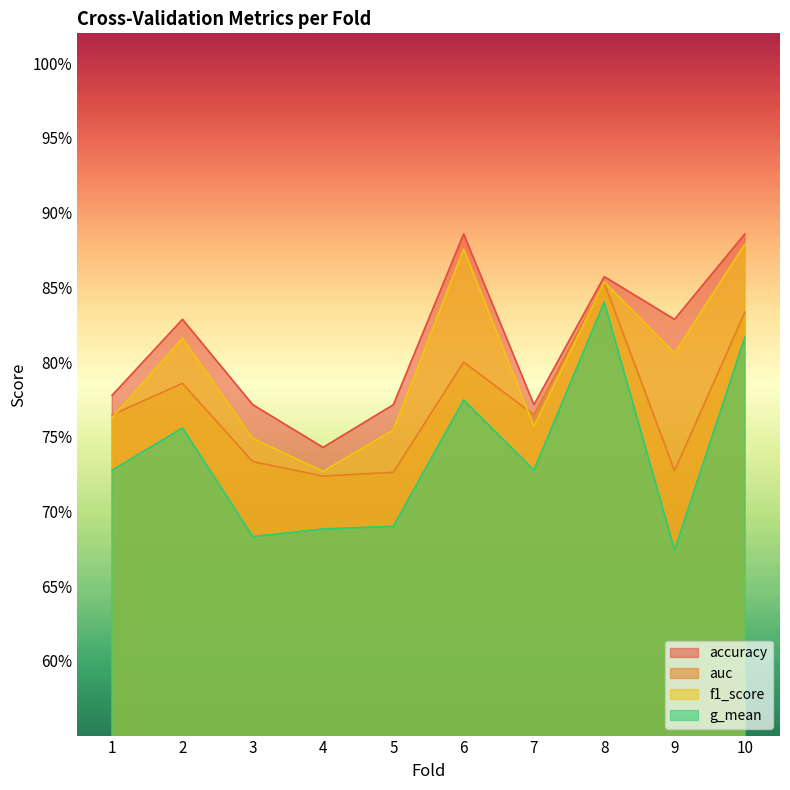

Reading left to right, extract all data points from this chart.

accuracy: 0.8	0.8	0.8	0.7	0.8	0.9	0.8	0.9	0.8	0.9
auc: 0.8	0.8	0.7	0.7	0.7	0.8	0.8	0.9	0.7	0.8
f1_score: 0.8	0.8	0.7	0.7	0.8	0.9	0.8	0.9	0.8	0.9
g_mean: 0.7	0.8	0.7	0.7	0.7	0.8	0.7	0.8	0.7	0.8